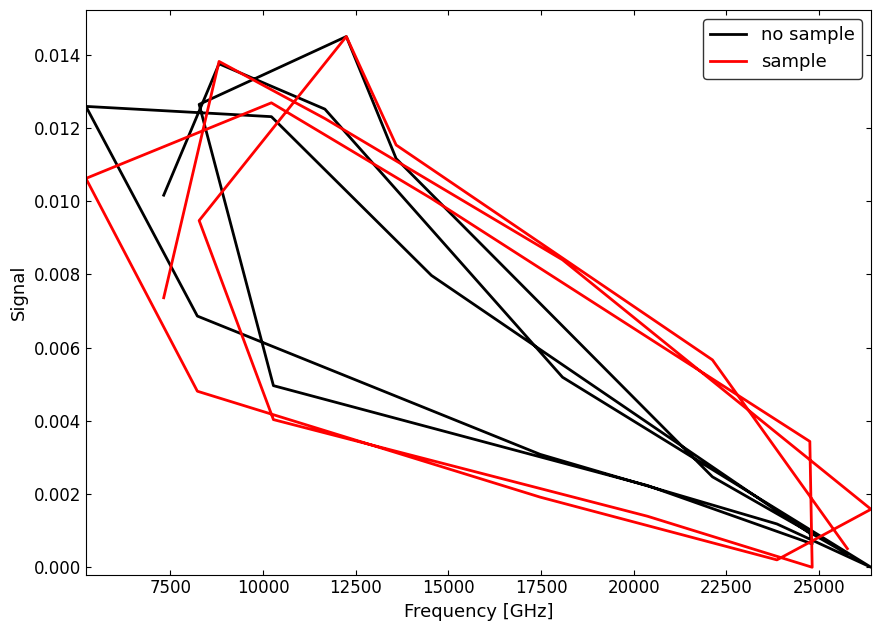

Rank the series by their average value, from lowest to highest.

sample, no sample